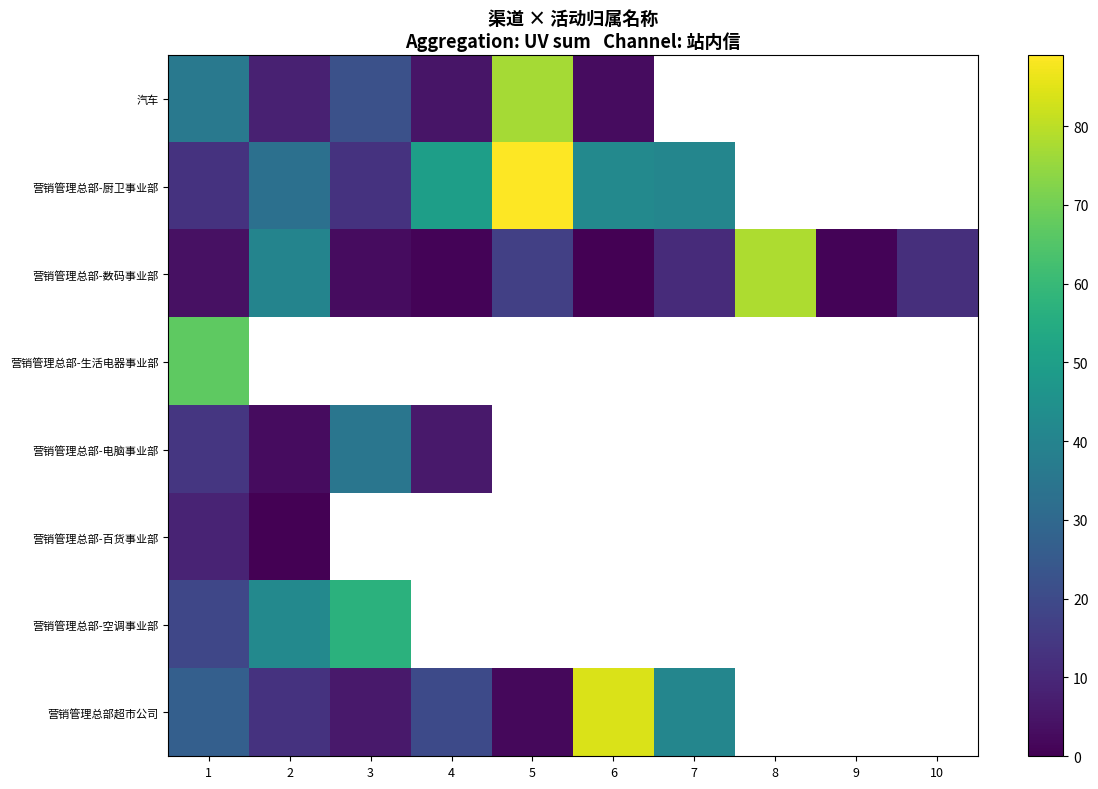

List the series in order of their peak value, lowest first.

营销管理总部-百货事业部, 营销管理总部-电脑事业部, 营销管理总部-空调事业部, 营销管理总部-生活电器事业部, 汽车, 营销管理总部-数码事业部, 营销管理总部超市公司, 营销管理总部-厨卫事业部